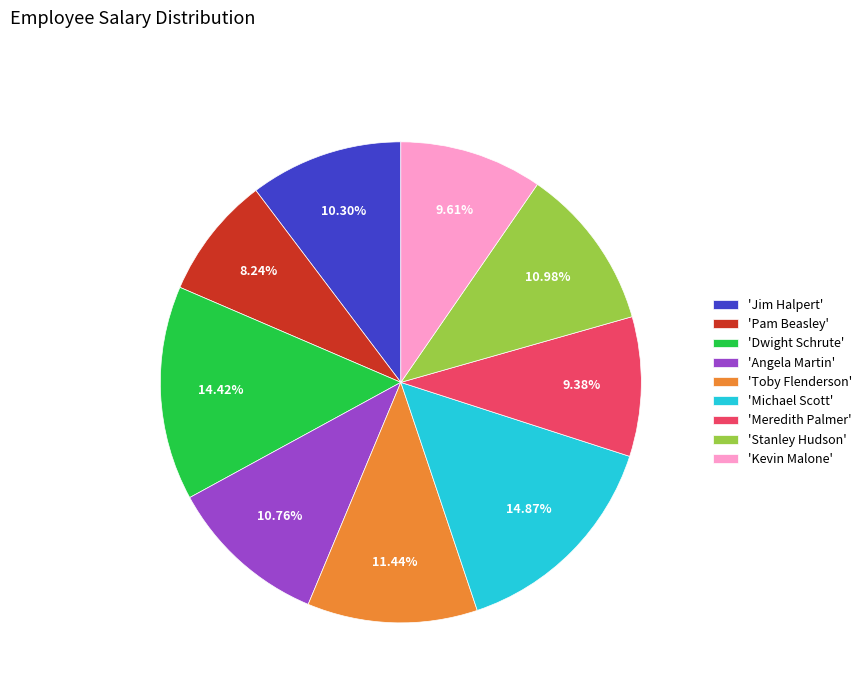

Approximately how many times larger is the value at 'Kevin Malone' compared to 'Toby Flenderson'?

0.8